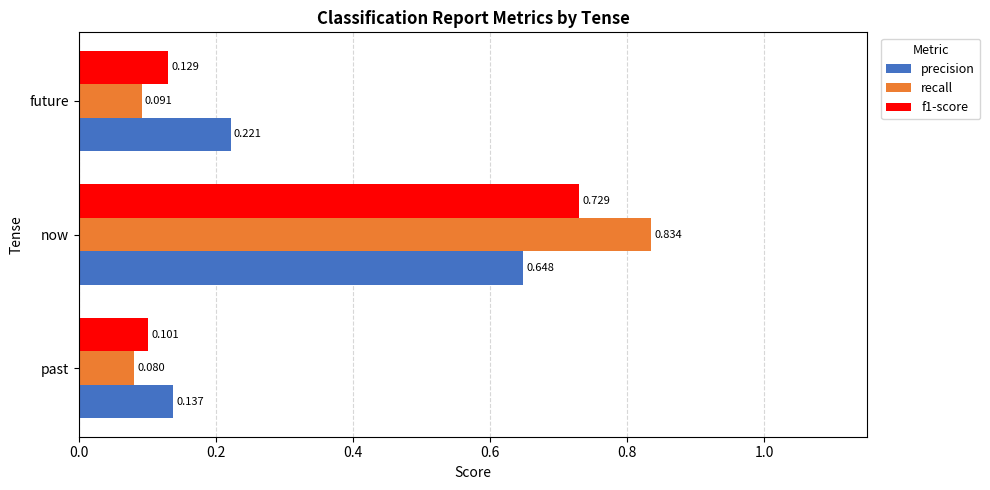

At which label is precision closest to 0?

past